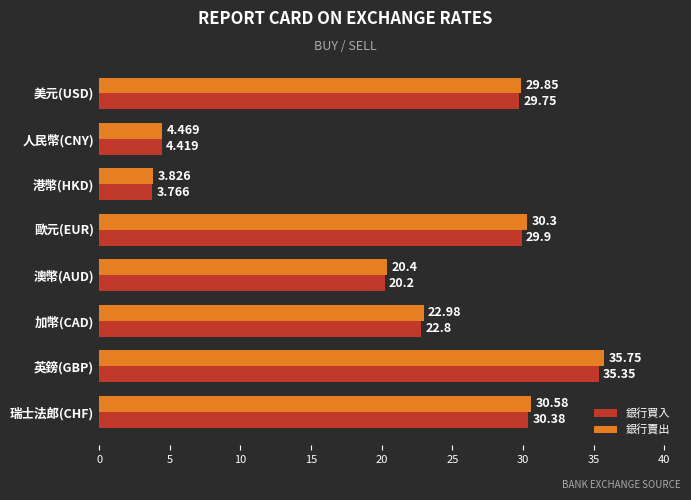

Rank the categories by 銀行賣出 value from highest to lowest.

英鎊(GBP), 瑞士法郎(CHF), 歐元(EUR), 美元(USD), 加幣(CAD), 澳幣(AUD), 人民幣(CNY), 港幣(HKD)